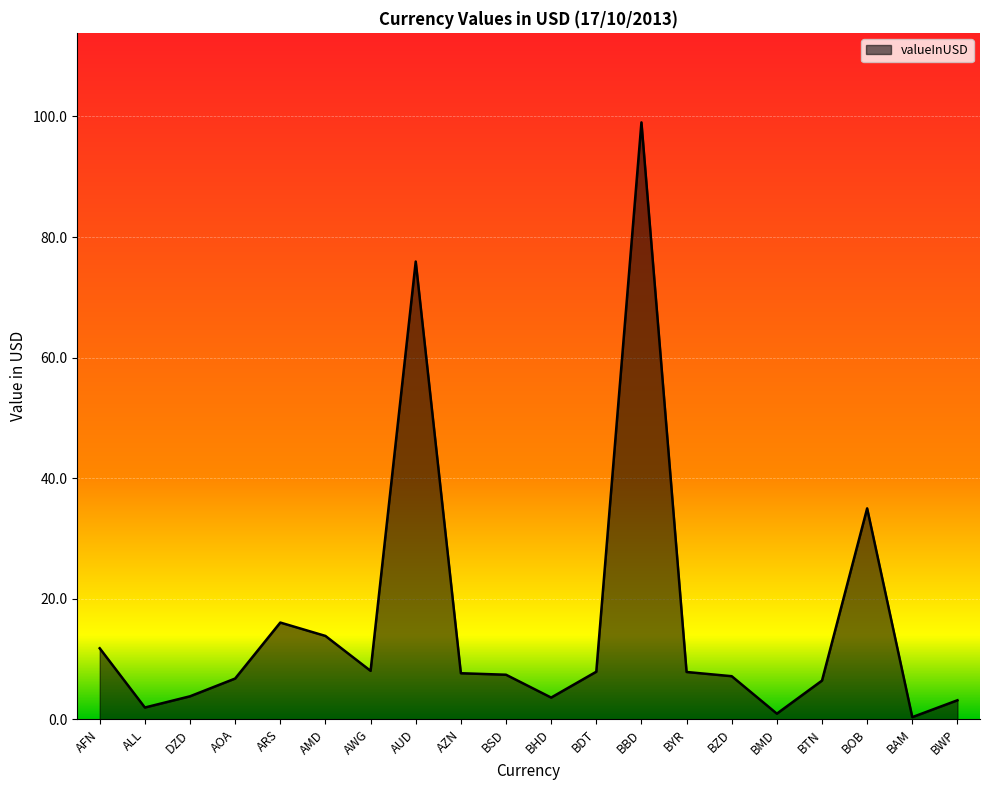

Read the value at DZD.

3.8